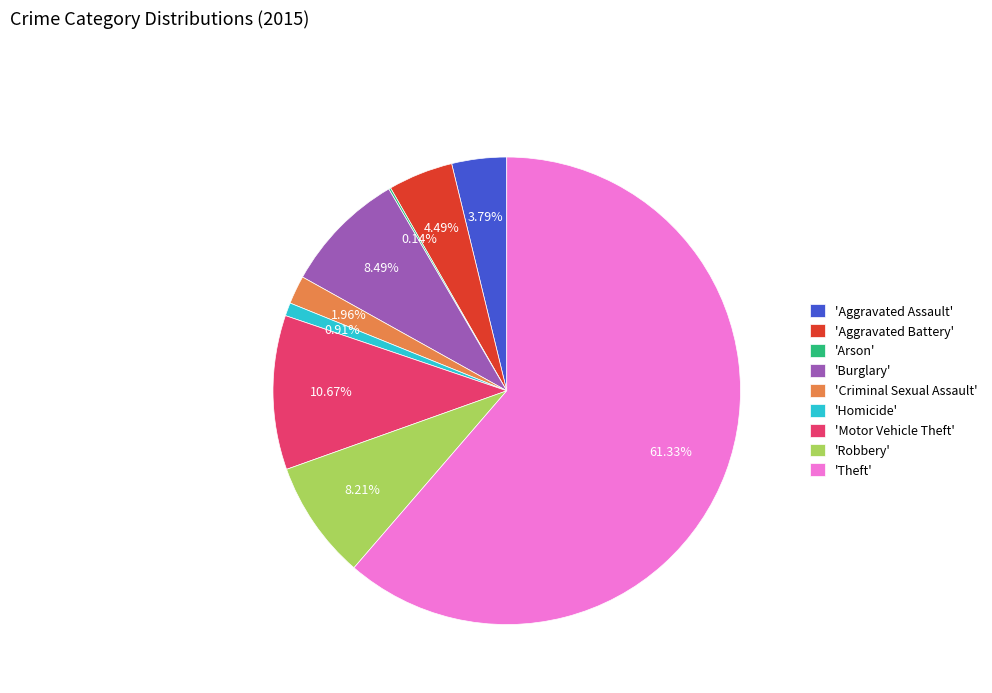

Between 'Aggravated Battery' and 'Robbery', which is larger?

'Robbery'